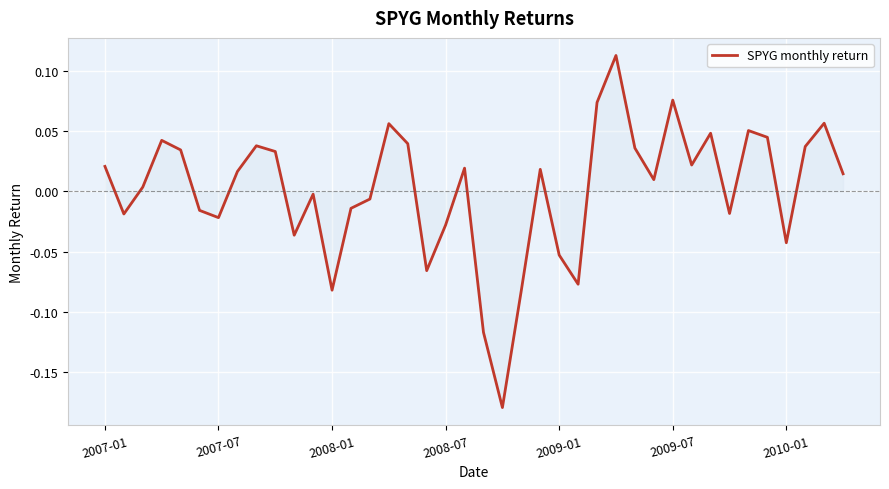

What is the difference between the maximum and minimum values?

0.3